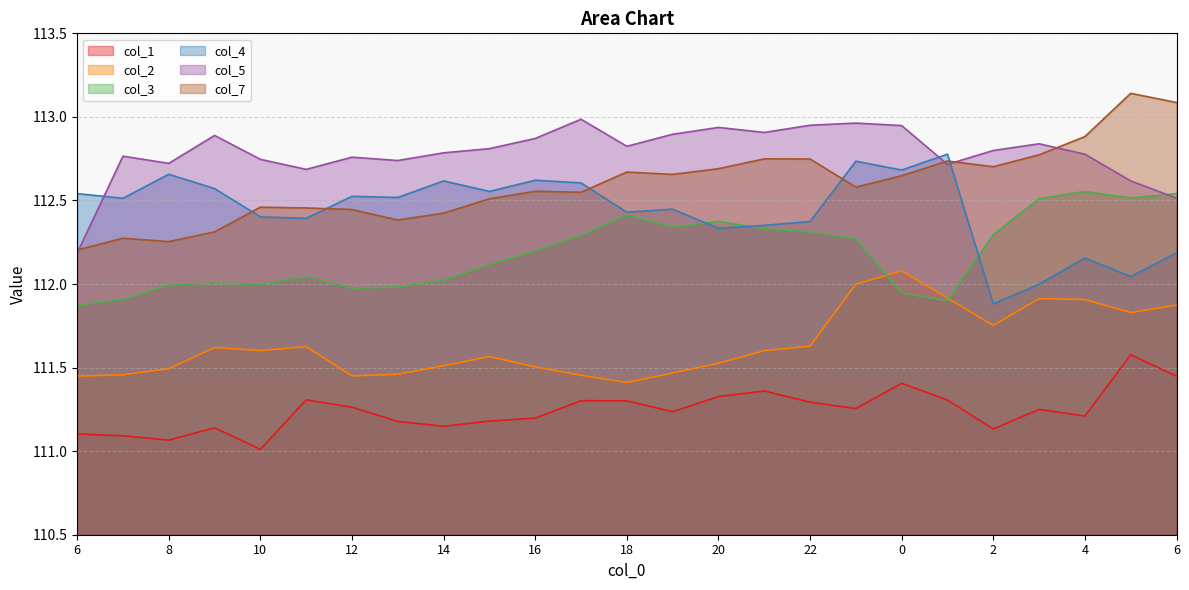

What is the smallest value displayed?

111.0